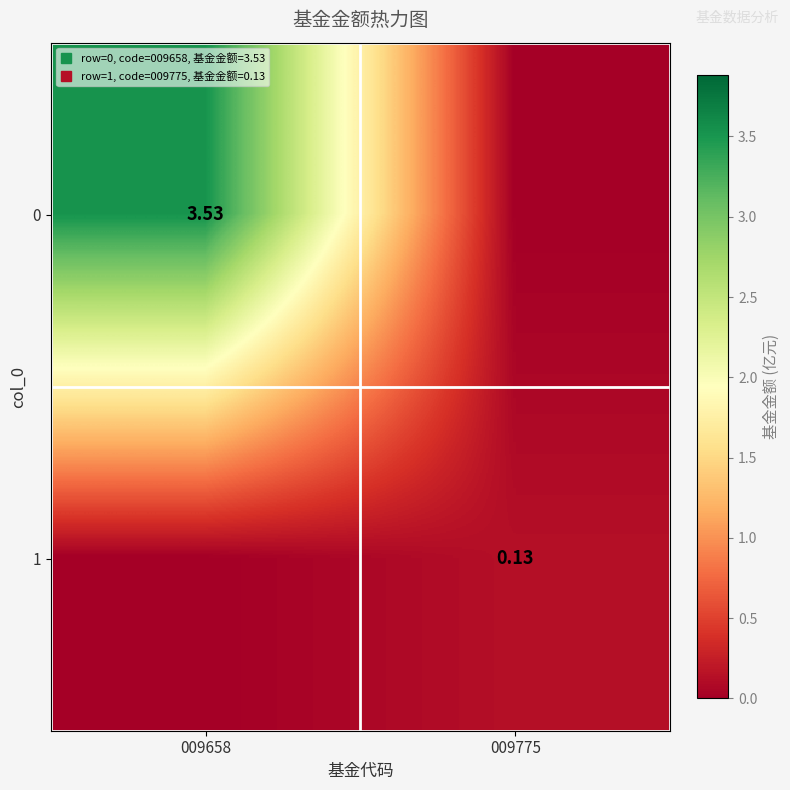

At 009658, list the series in order from largest to smallest.

0, 1